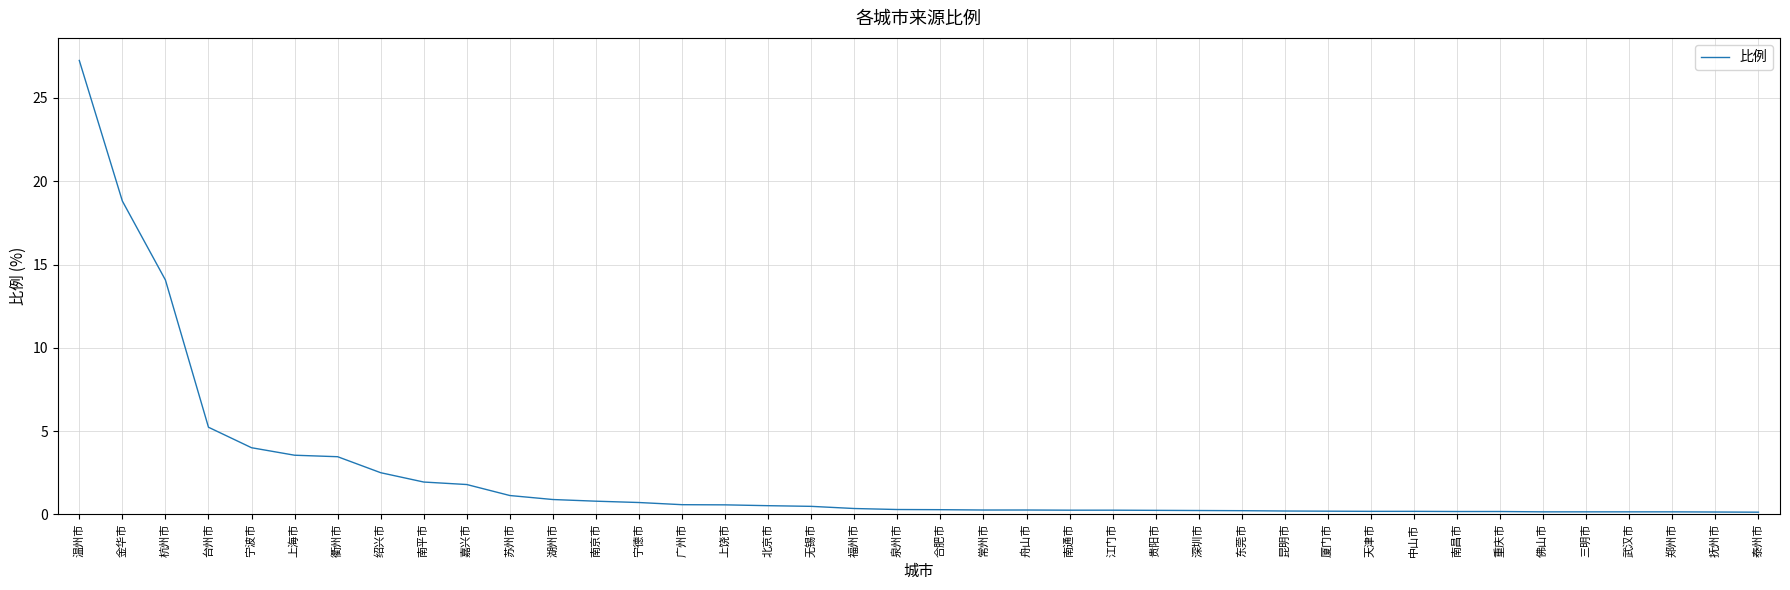

What is the difference between the maximum and minimum values?

27.1